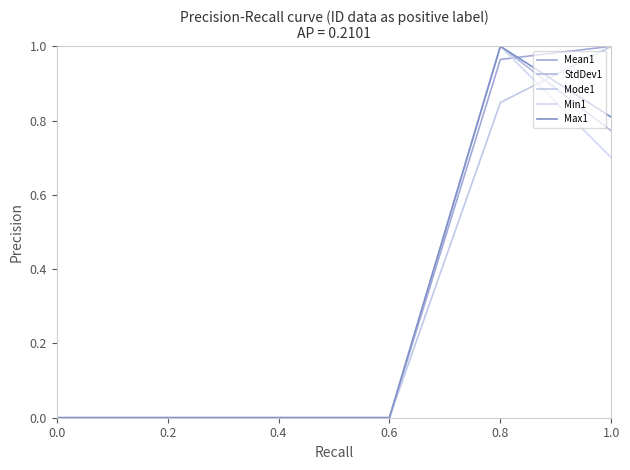

What is the label of the 4th point from the right?

0.4